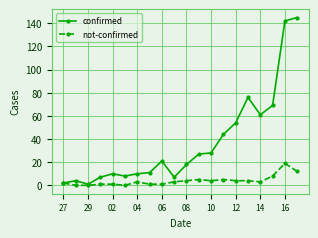

What are all the series names shown in the legend?

confirmed, not-confirmed